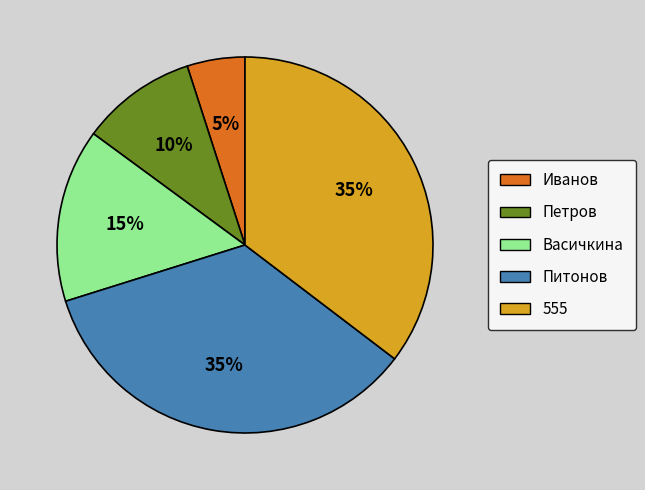

True or false: Петров accounts for 10% of the total.

True